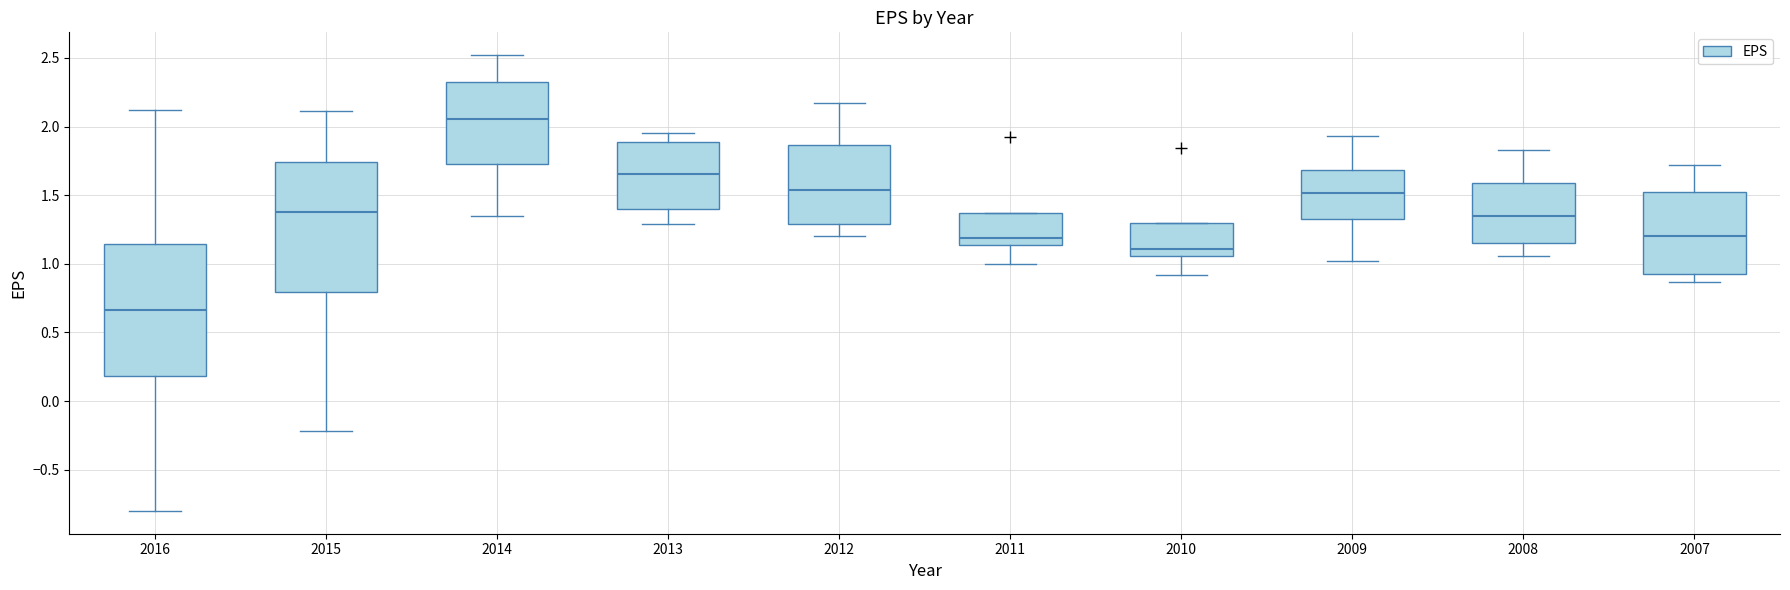

Reading left to right, read every box against the y-axis: the position of its median line, the range the box covers, and the ends of its whiskers. The values are not printed on the chart, so give them approximately, as read against the axis.

2016: median 0.65, box 0.20 to 1.15, whiskers -0.80 to 2.10
2015: median 1.40, box 0.80 to 1.75, whiskers -0.20 to 2.10
2014: median 2.05, box 1.75 to 2.35, whiskers 1.35 to 2.50
2013: median 1.65, box 1.40 to 1.90, whiskers 1.30 to 1.95
2012: median 1.55, box 1.30 to 1.85, whiskers 1.20 to 2.15
2011: median 1.20, box 1.15 to 1.35, whiskers 1.00 to 1.35
2010: median 1.10, box 1.05 to 1.30, whiskers 0.90 to 1.30
2009: median 1.50, box 1.35 to 1.70, whiskers 1.00 to 1.95
2008: median 1.35, box 1.15 to 1.60, whiskers 1.05 to 1.85
2007: median 1.20, box 0.90 to 1.55, whiskers 0.85 to 1.70